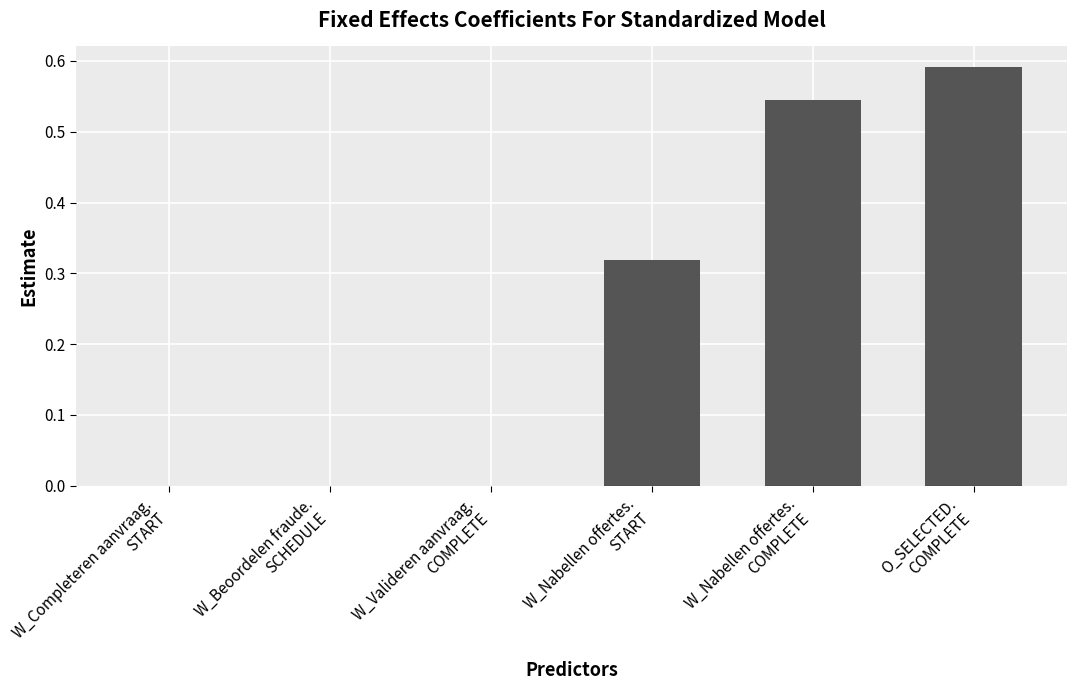

Which category has the highest value across all series?

O_SELECTED.
COMPLETE